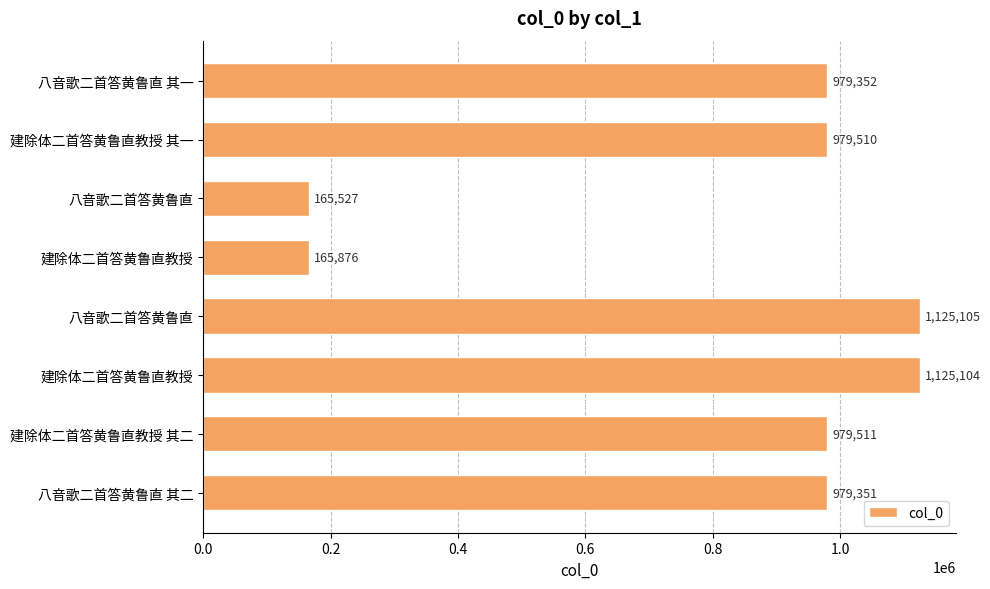

Count the number of categories in the chart.

8